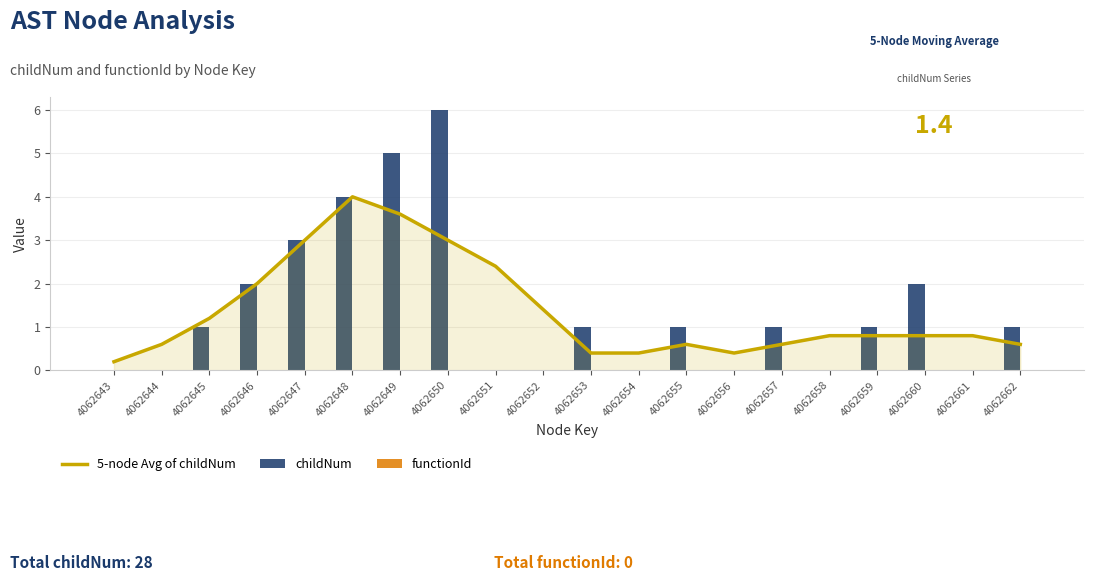

How many positive values does the childNum series have?

12